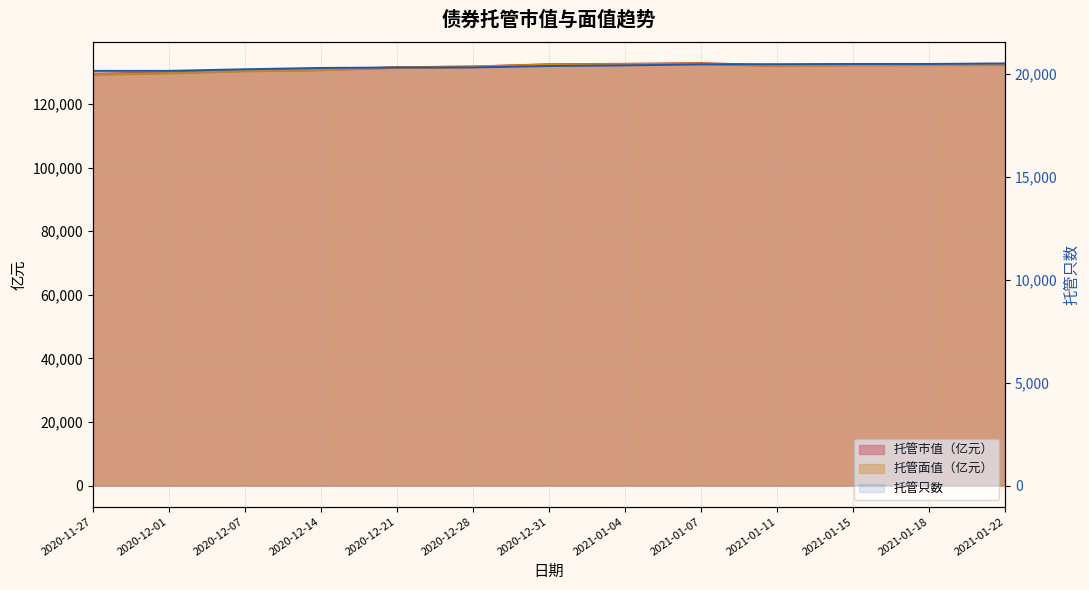

Where is the first local minimum for 托管面值（亿元）?

2021-01-11